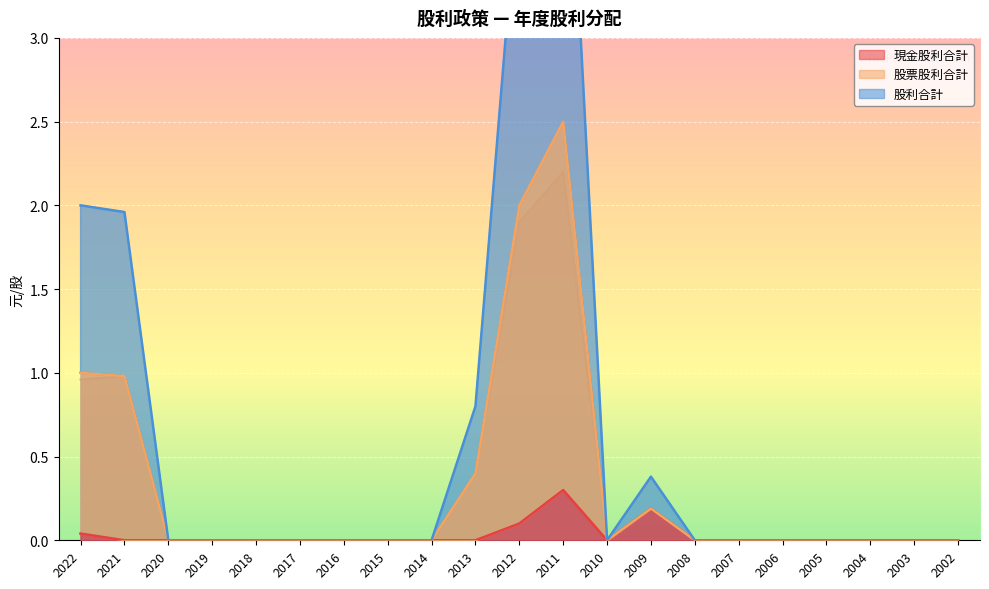

True or false: 股利合計 and 股票股利合計 cross at least once.

False